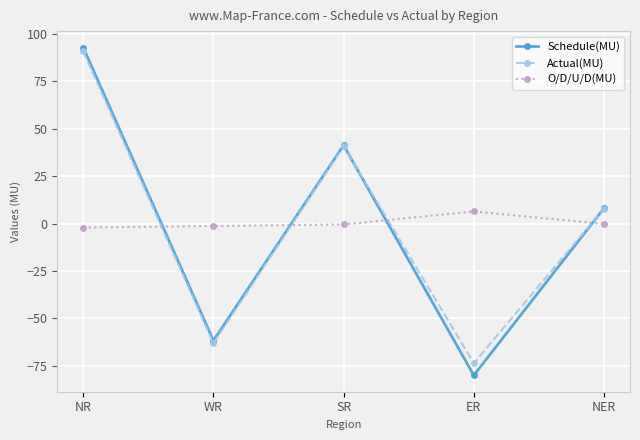

How many times do Schedule(MU) and O/D/U/D(MU) cross each other?

4